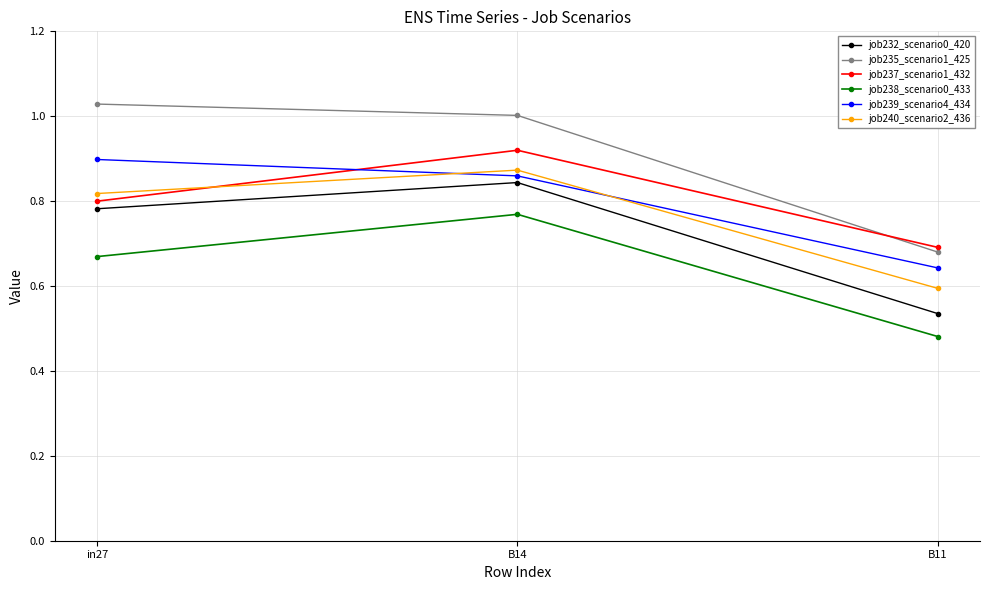

At which category is the sum across all series the highest?

B14